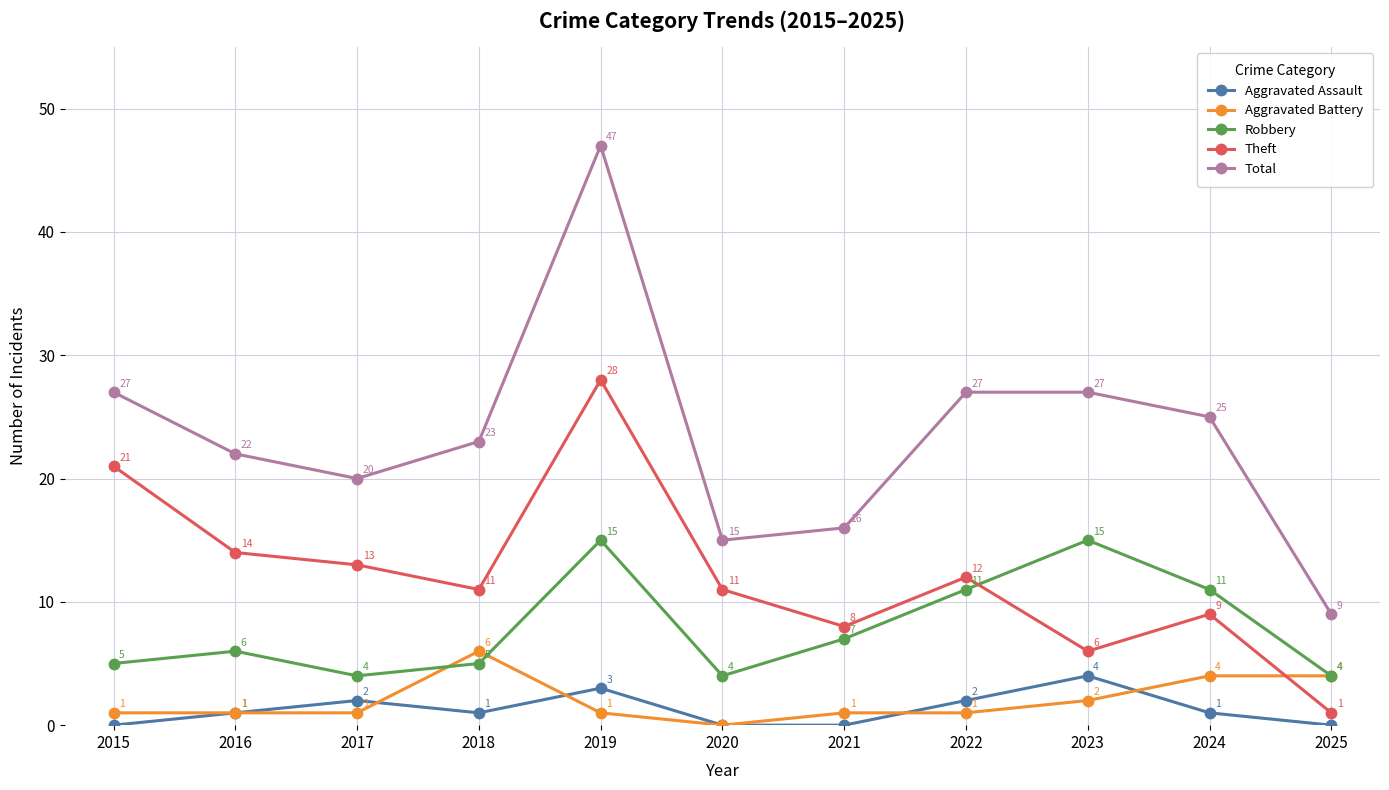

What is the sum of the Robbery values at 2019 and 2022?

26